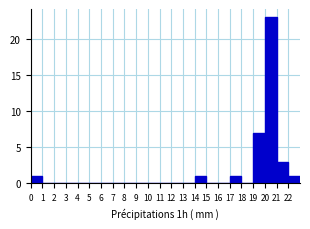

Reading left to right, transcribe this chart: for each bar, give the range it covers on the x-axis and its height. The values are not printed on the chart, so give them approximately, as read against the axis.

0 to 1: 1
1 to 2: 0
2 to 3: 0
3 to 4: 0
4 to 5: 0
5 to 6: 0
6 to 7: 0
7 to 8: 0
8 to 9: 0
9 to 10: 0
10 to 11: 0
11 to 12: 0
12 to 13: 0
13 to 14: 0
14 to 15: 1
15 to 16: 0
16 to 17: 0
17 to 18: 1
18 to 19: 0
19 to 20: 7
20 to 21: 23
21 to 22: 3
22 to 23: 1